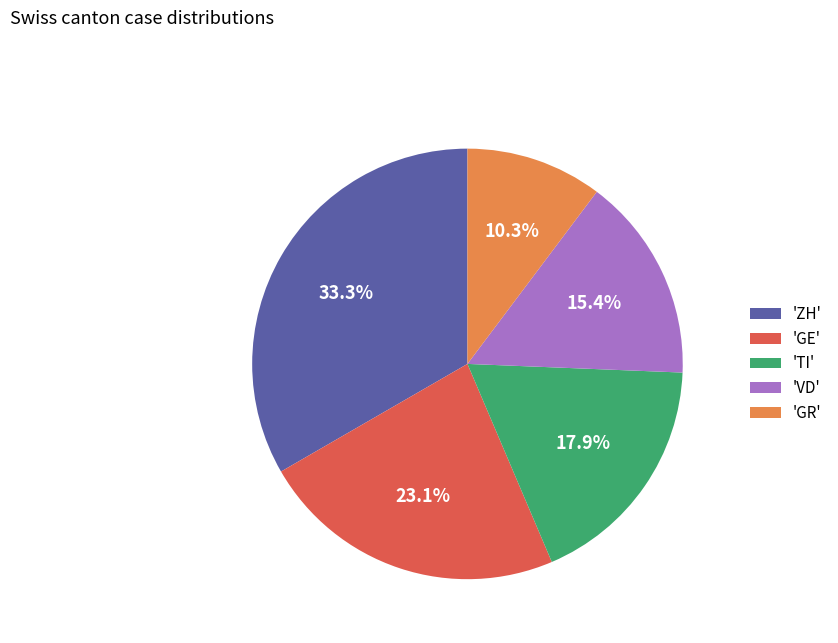

Rank the categories by value from highest to lowest.

'ZH', 'GE', 'TI', 'VD', 'GR'